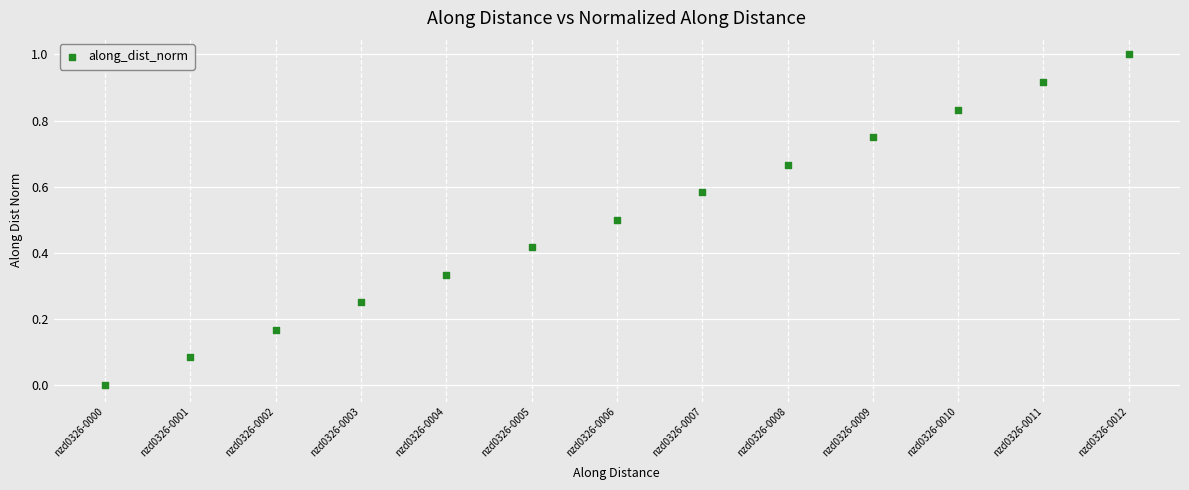

What is the range of X values (max minus min)?

1198.4